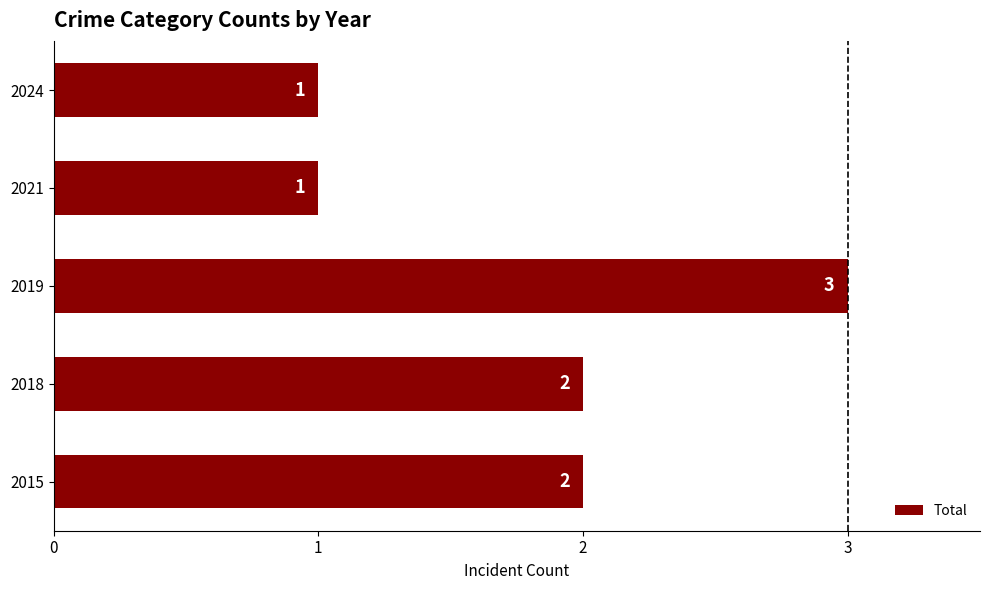

How many data points are less than 2?

2